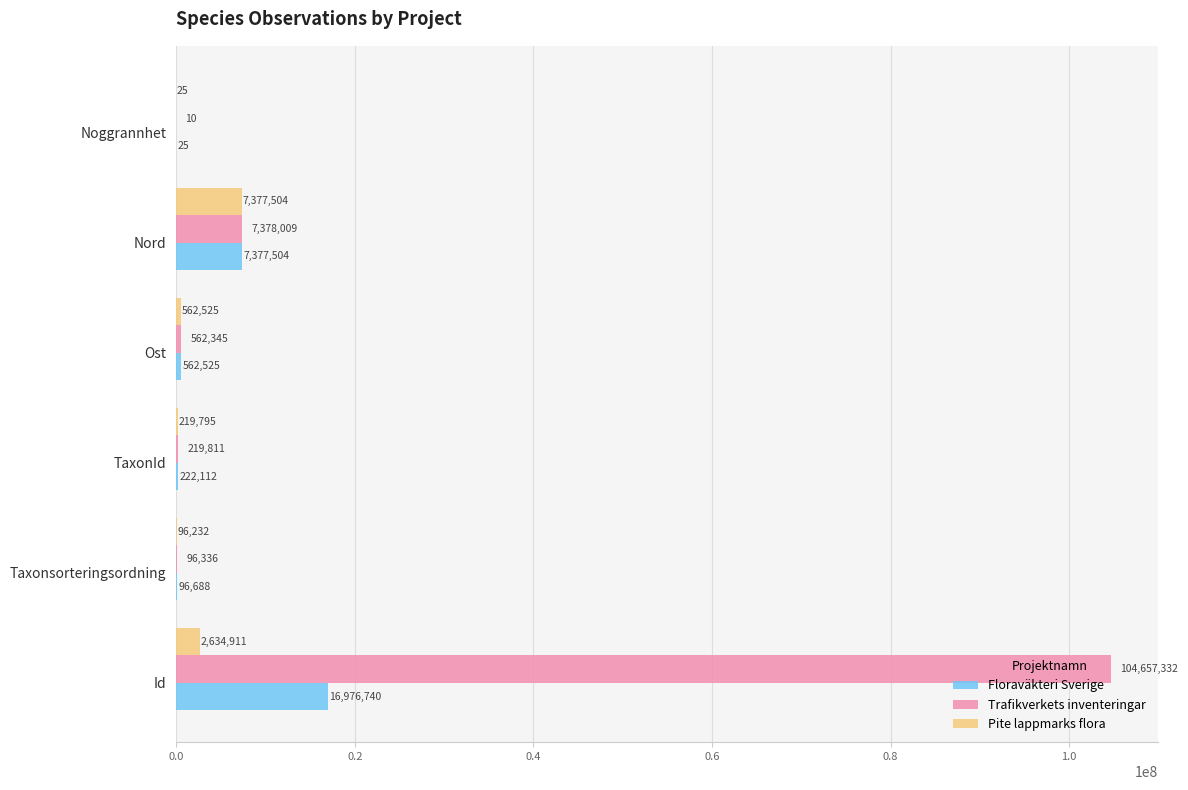

Is it true that Trafikverkets inventeringar equals 562345 at Ost?

True